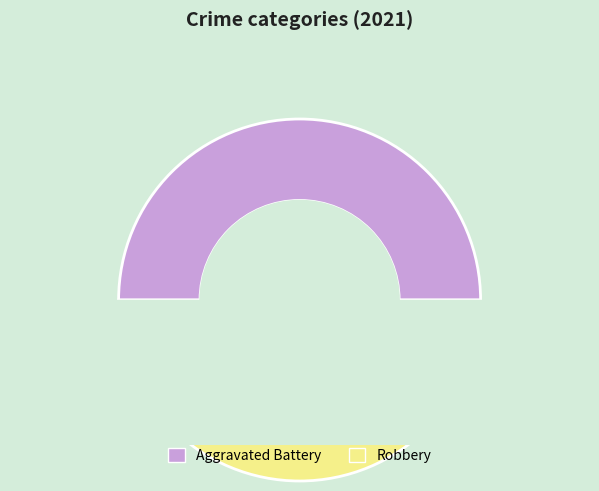

True or false: Criminal Sexual Assault accounts for 1% of the total.

False